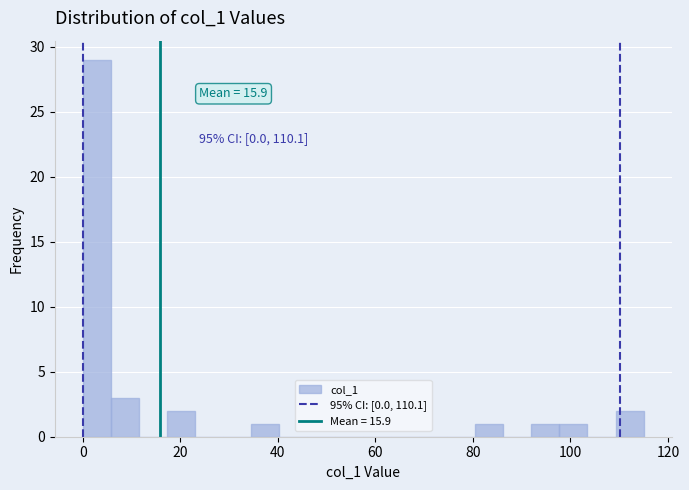

Read against the x-axis, roughly where is the centre of the tallest bar?

2